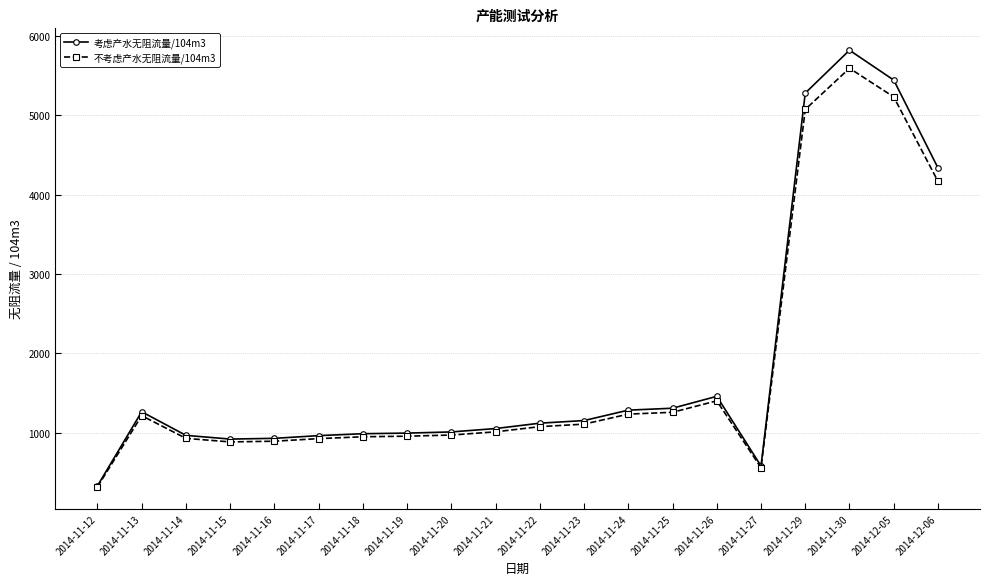

Which series has the largest range (max minus min)?

考虑产水无阻流量/104m3